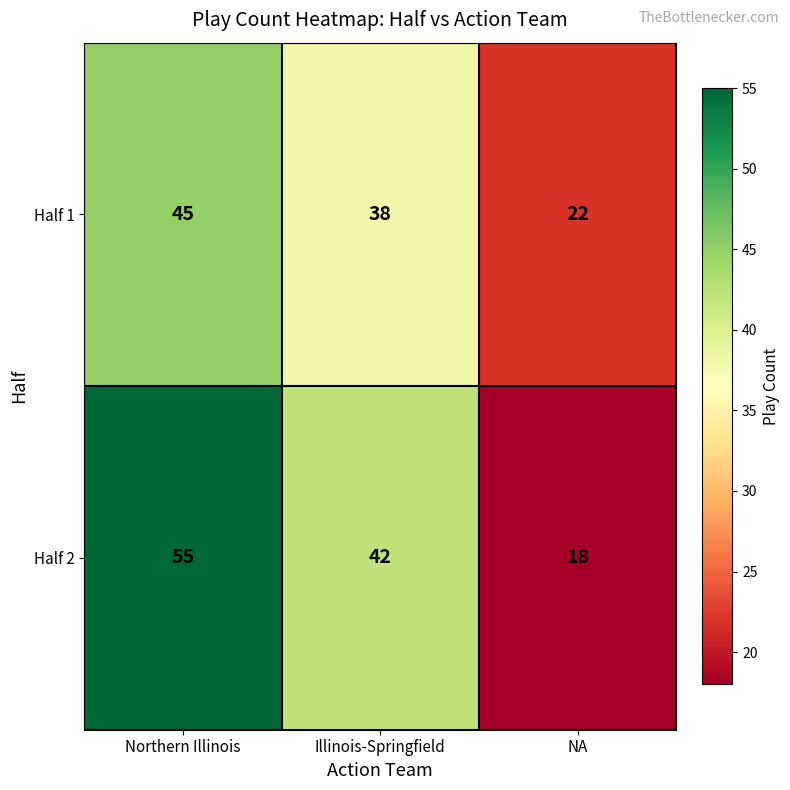

True or false: Half 1 has a value of 23 at Illinois-Springfield.

False